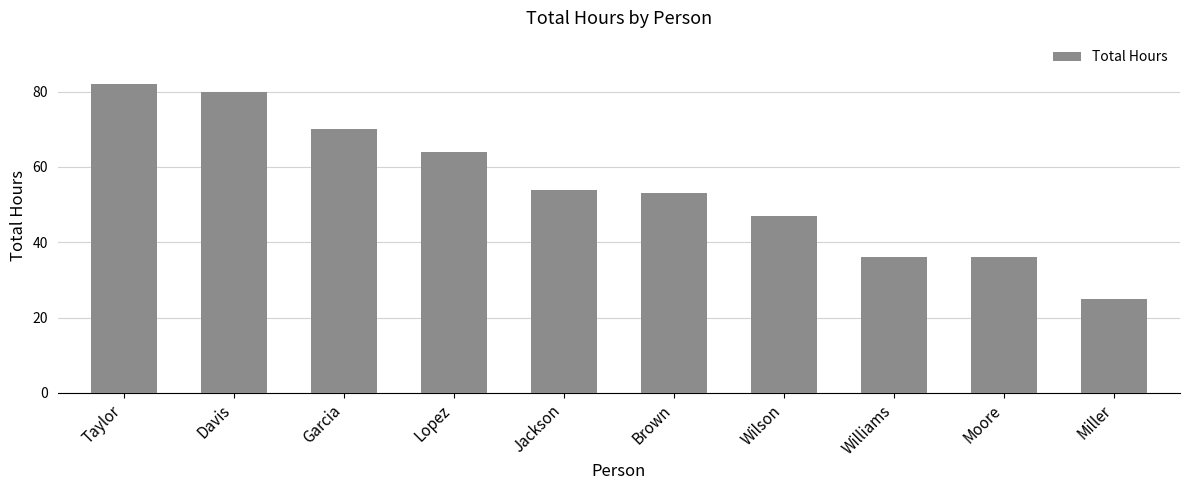

What is the sum of all values?

547